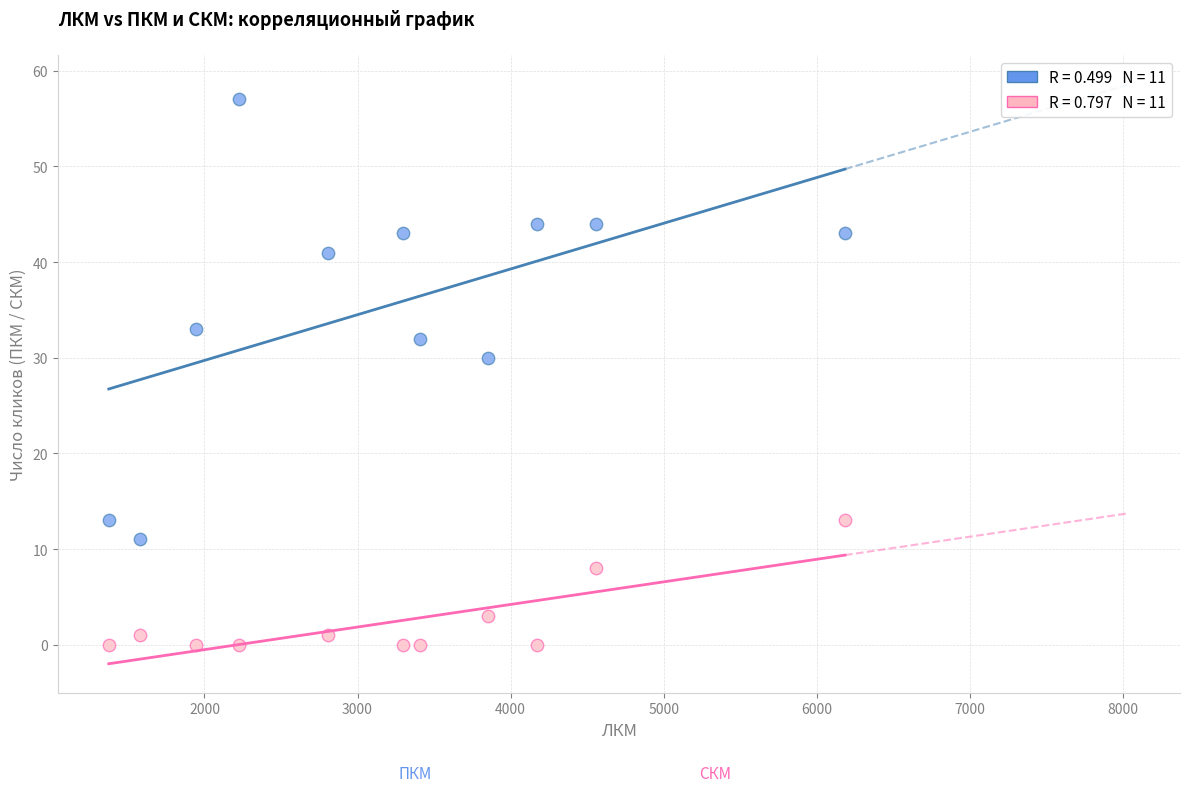

Across all data points, what is the range of Y values (max minus min)?

57